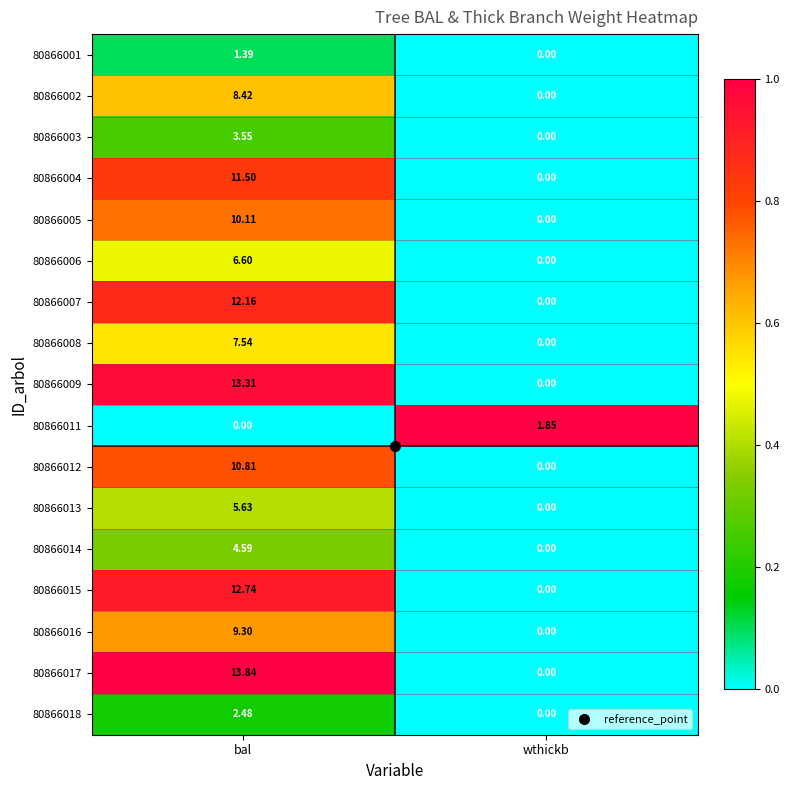

At which label is 80866014 closest to 2?

wthickb